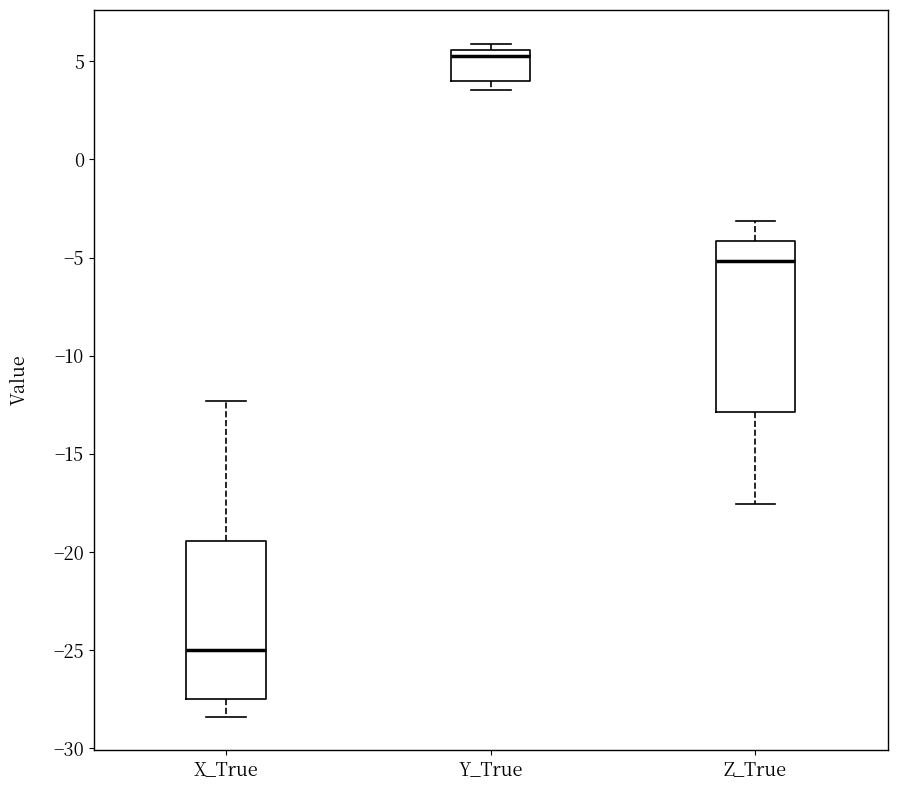

Where is the upper edge of the box for Y_True on the y-axis? The values are not printed on the chart, so give them approximately, as read against the axis.

5.5